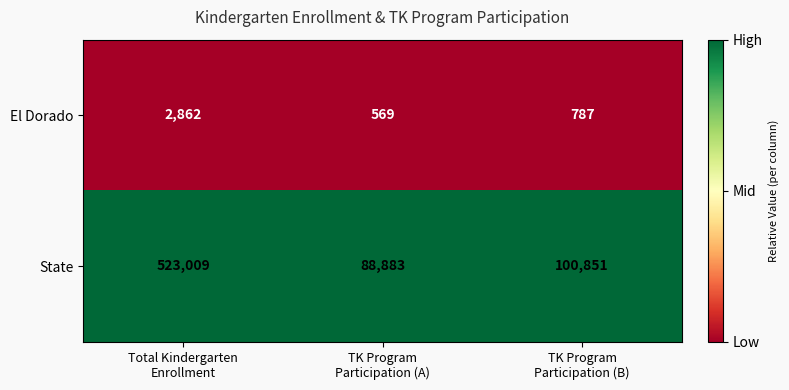

Which series has the largest range (max minus min)?

State